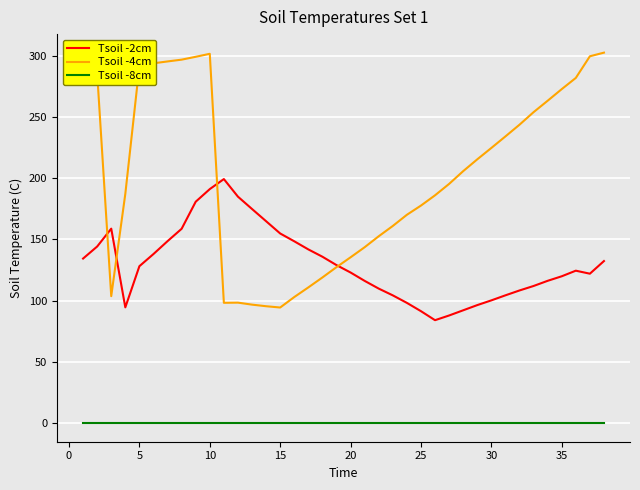

What is the average value of the Tsoil -2cm series?

130.3